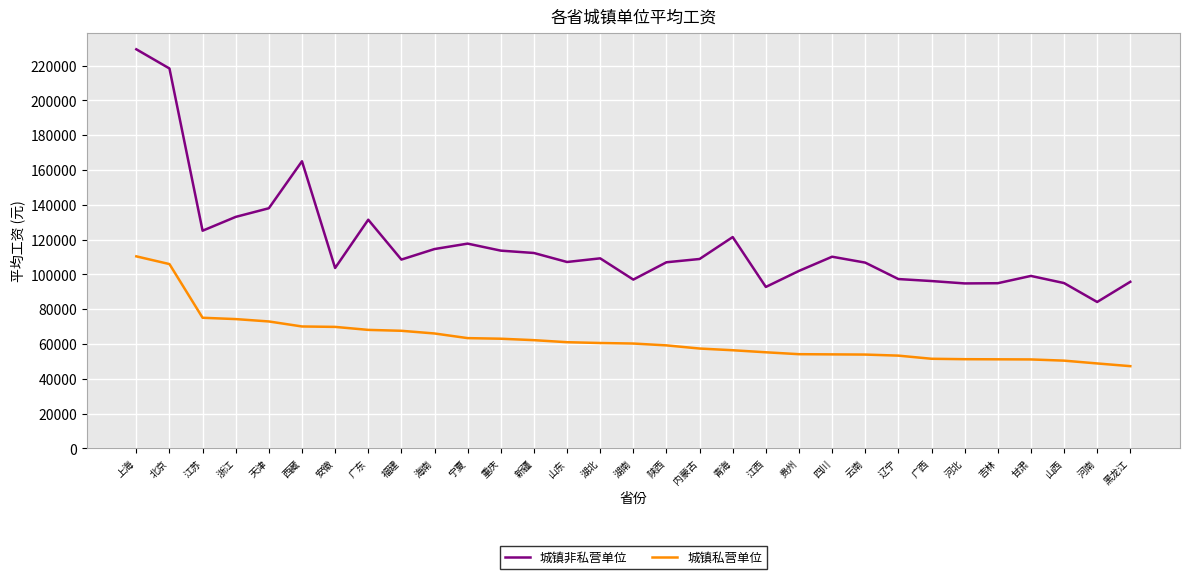

Which series has the largest total across all categories?

城镇非私营单位